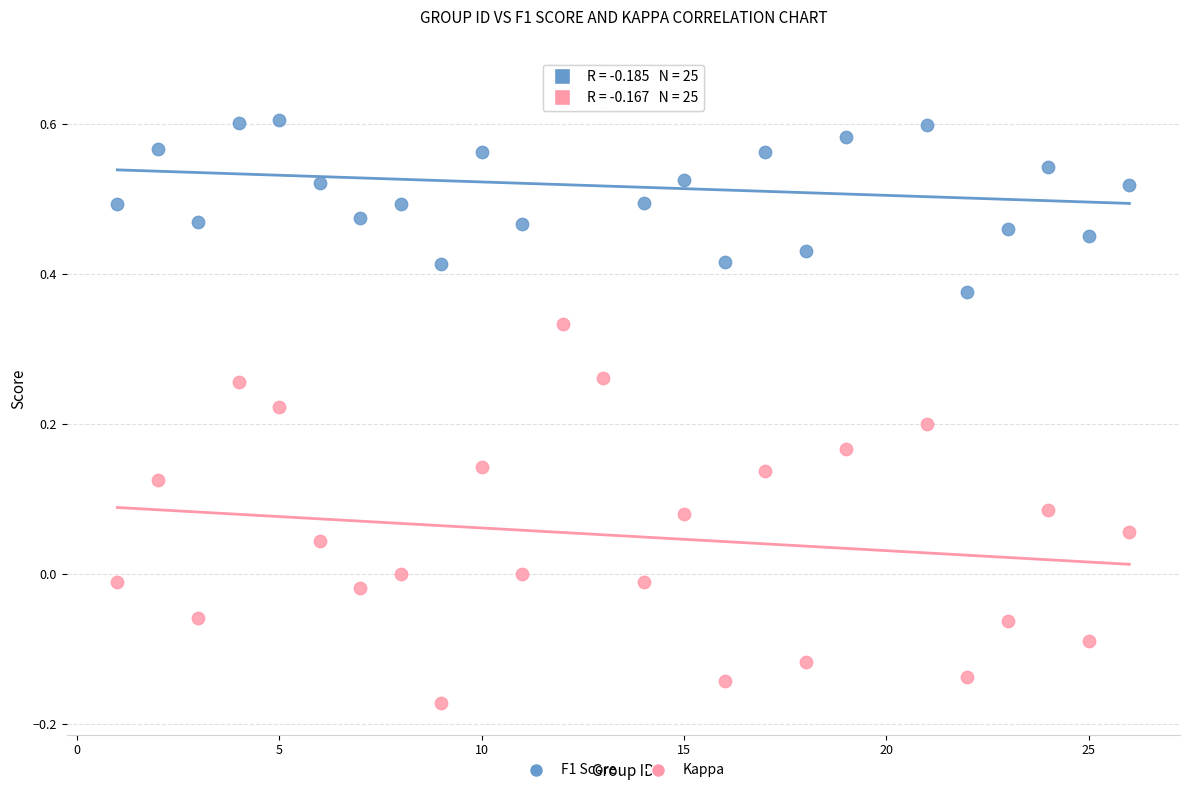

Across all data points, what is the range of X values (max minus min)?

25.0